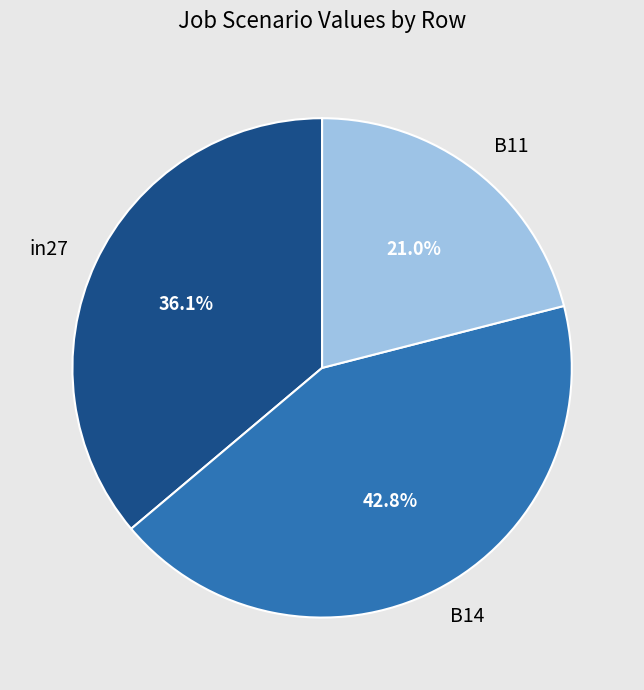

What percentage is the B11 slice, to the nearest percent?

21%